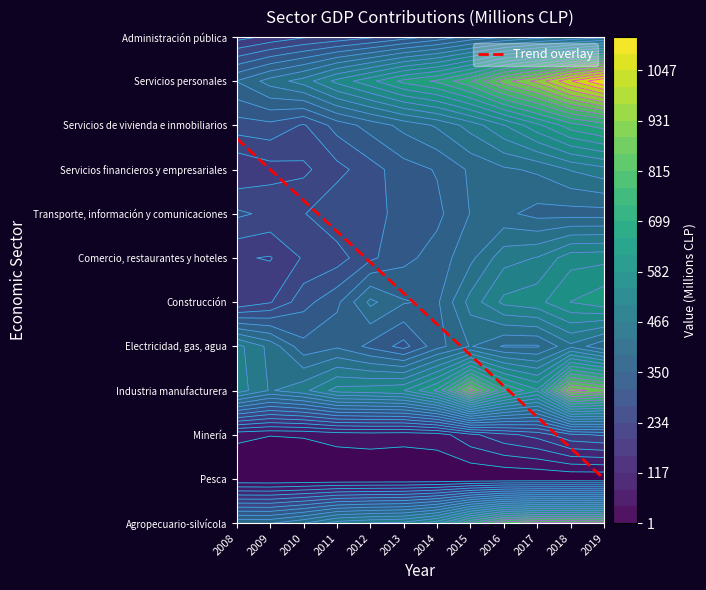

Which series changed the most between 3 and 8?

Servicios personales